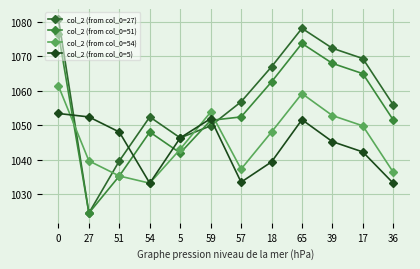

What are all the series names shown in the legend?

col_2 (from col_0=27), col_2 (from col_0=51), col_2 (from col_0=54), col_2 (from col_0=5)